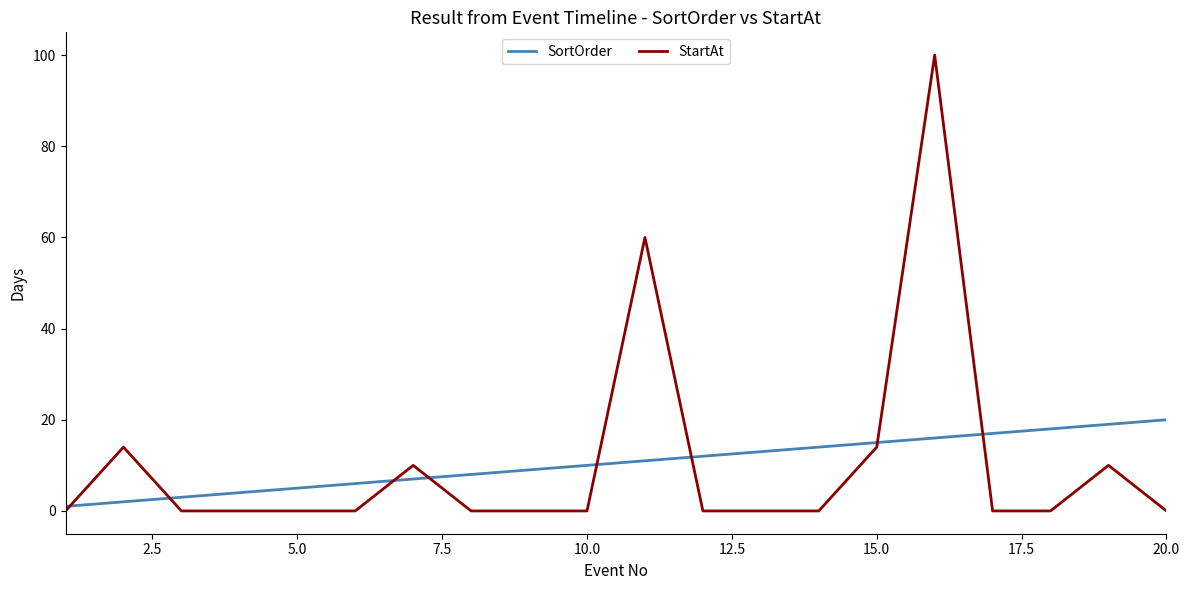

Which series has the widest spread of values?

StartAt